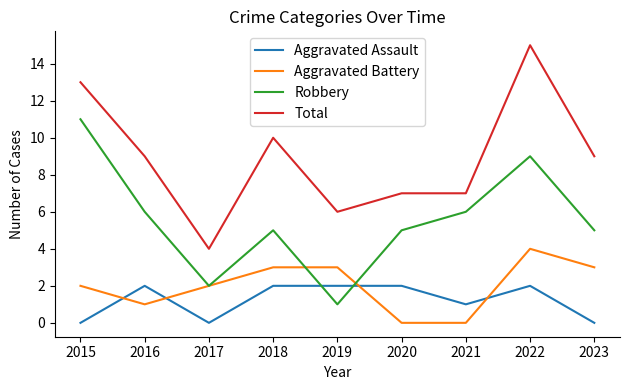

What are all the series names shown in the legend?

Aggravated Assault, Aggravated Battery, Robbery, Total